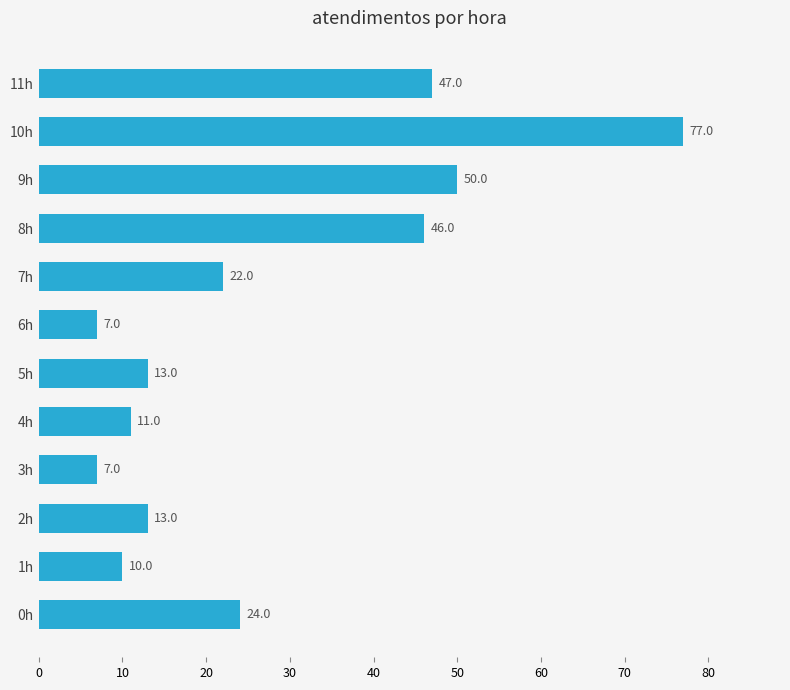

What is the change in value from 3h to 11h?

+40